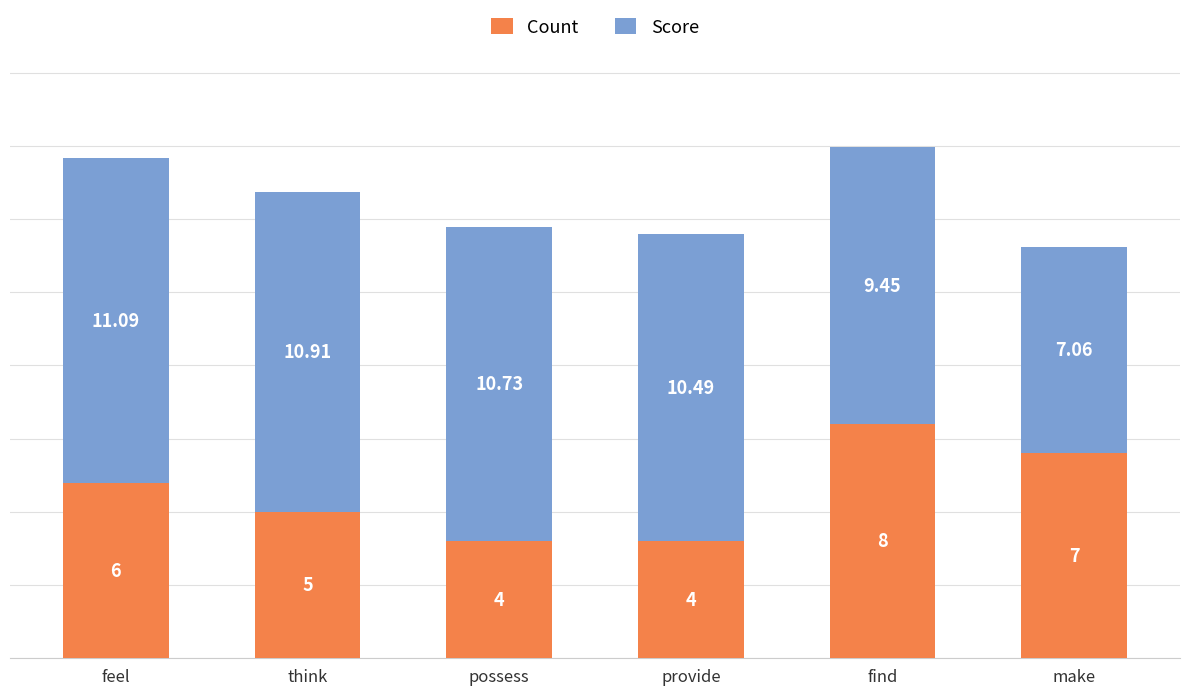

Does the chart contain any negative values?

No